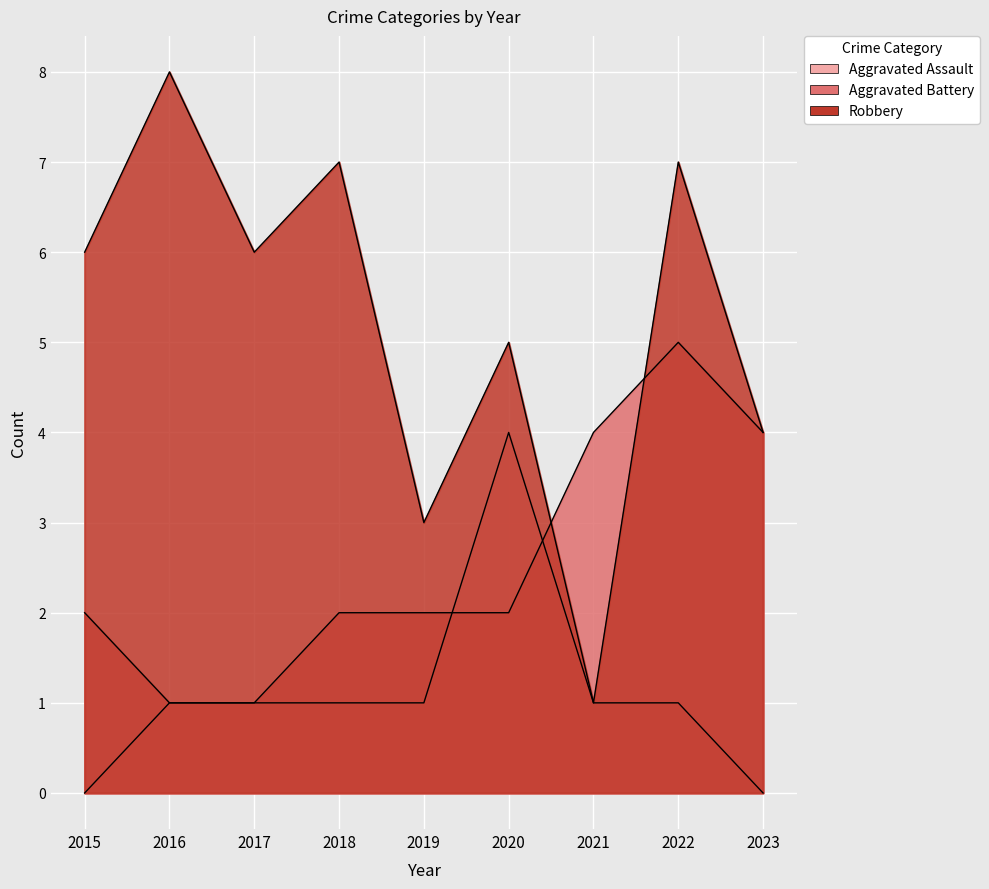

What is the value of the Aggravated Battery point at the 6th from the left?

2